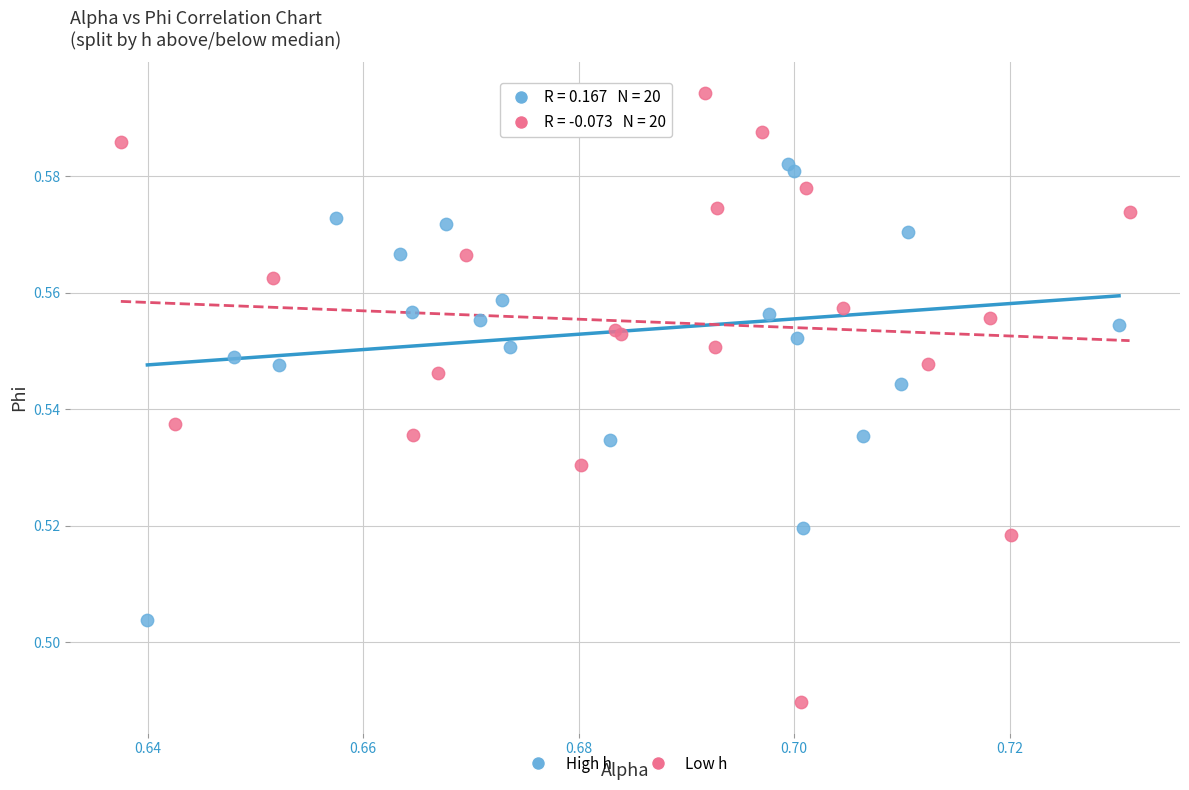

Which series reaches the minimum Y coordinate?

Low h